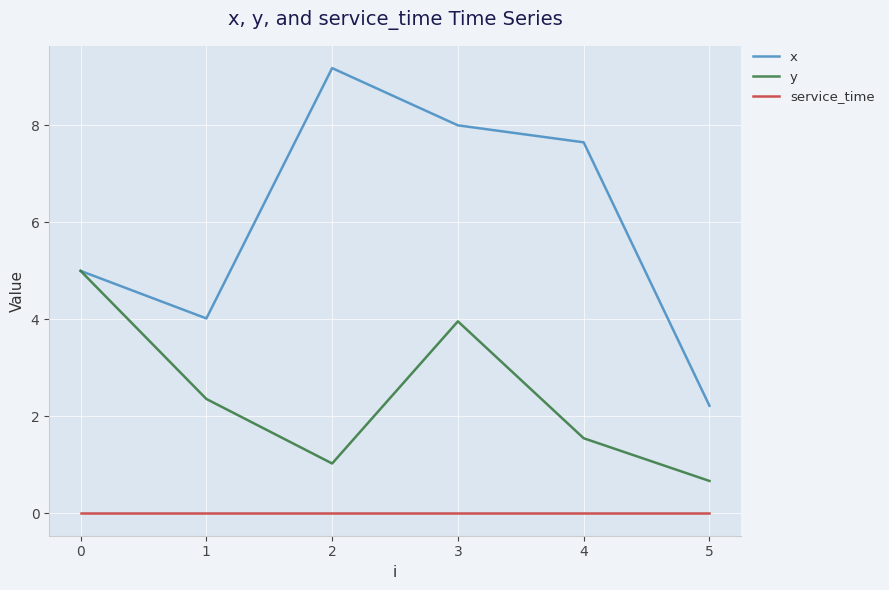

Where is the first local maximum for x?

2